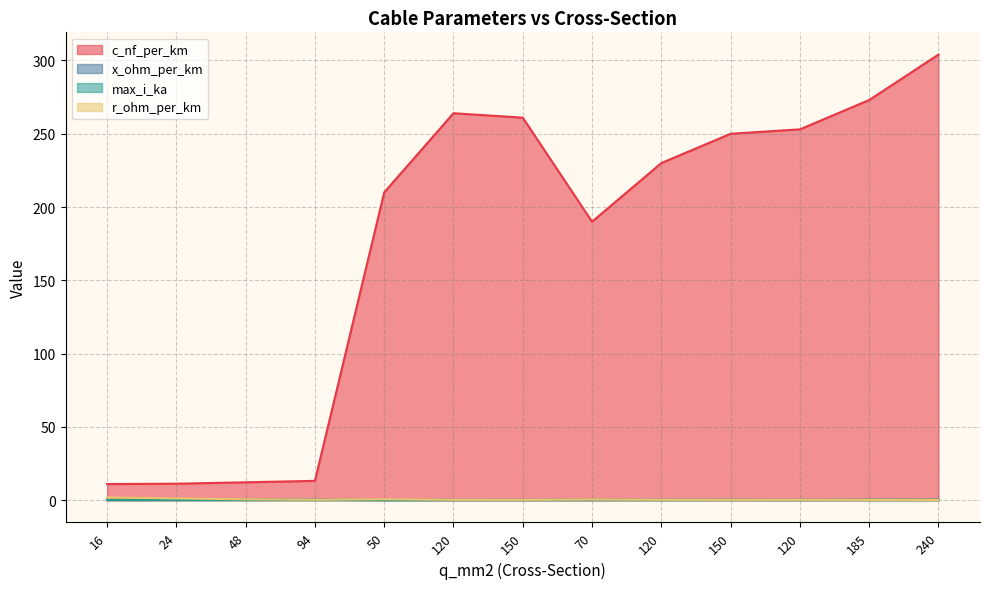

List the series in order of their peak value, highest first.

c_nf_per_km, r_ohm_per_km, max_i_ka, x_ohm_per_km